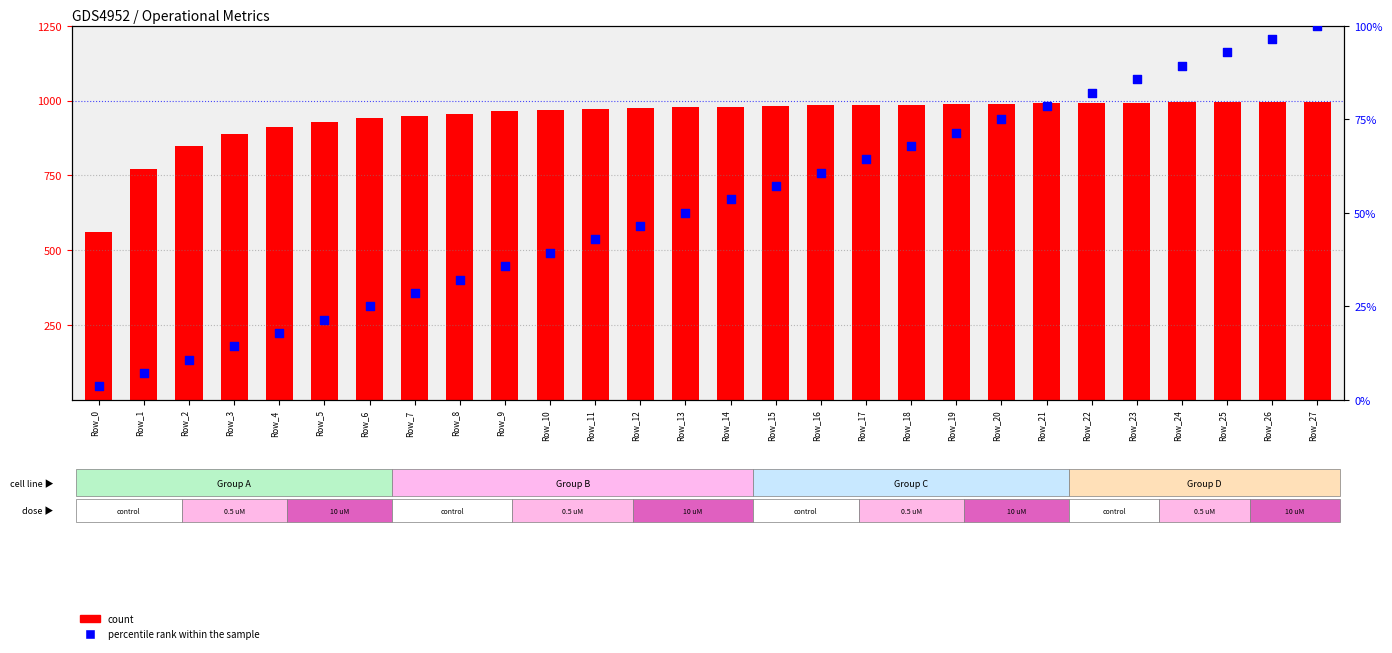

Which series contains the lowest Y value?

percentile rank within the sample